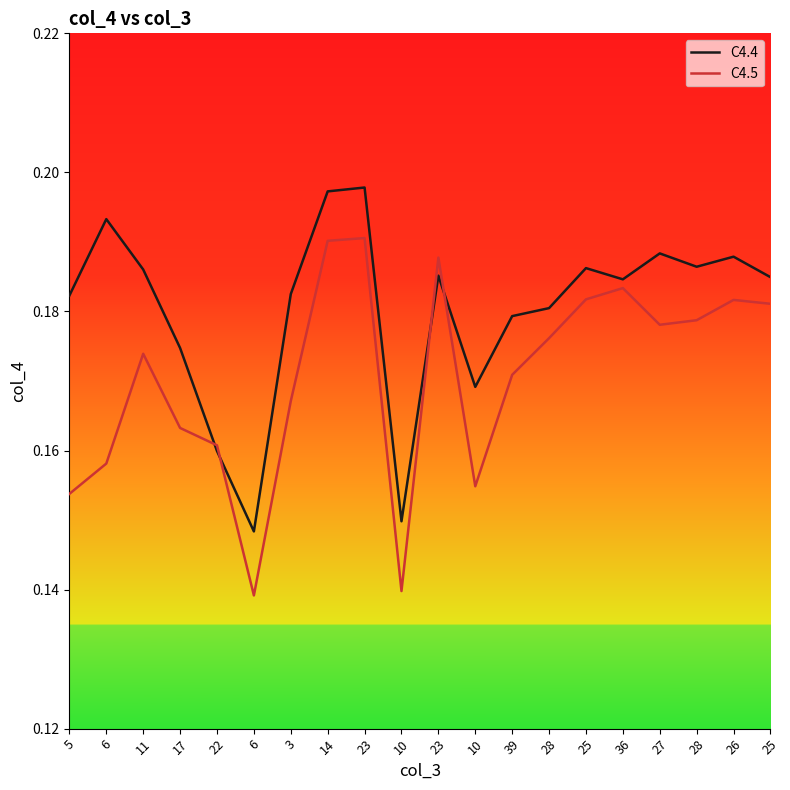

What is the value of the C4.4 point at the 4th from the left?

0.2